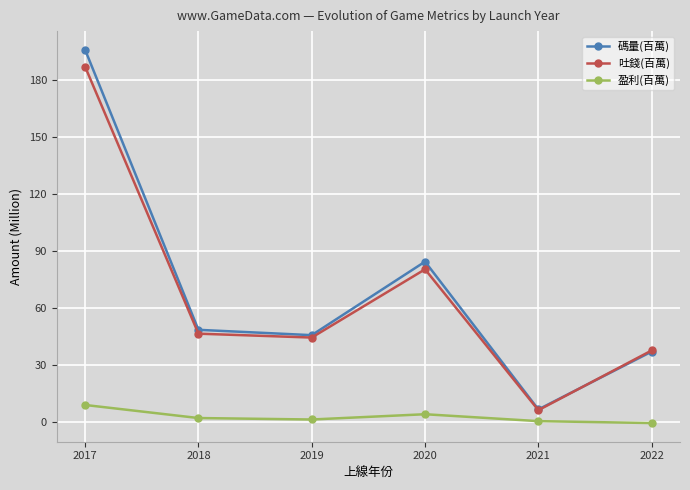

In 吐錢(百萬), how many points are higher than both neighbors (excluding endpoints)?

1